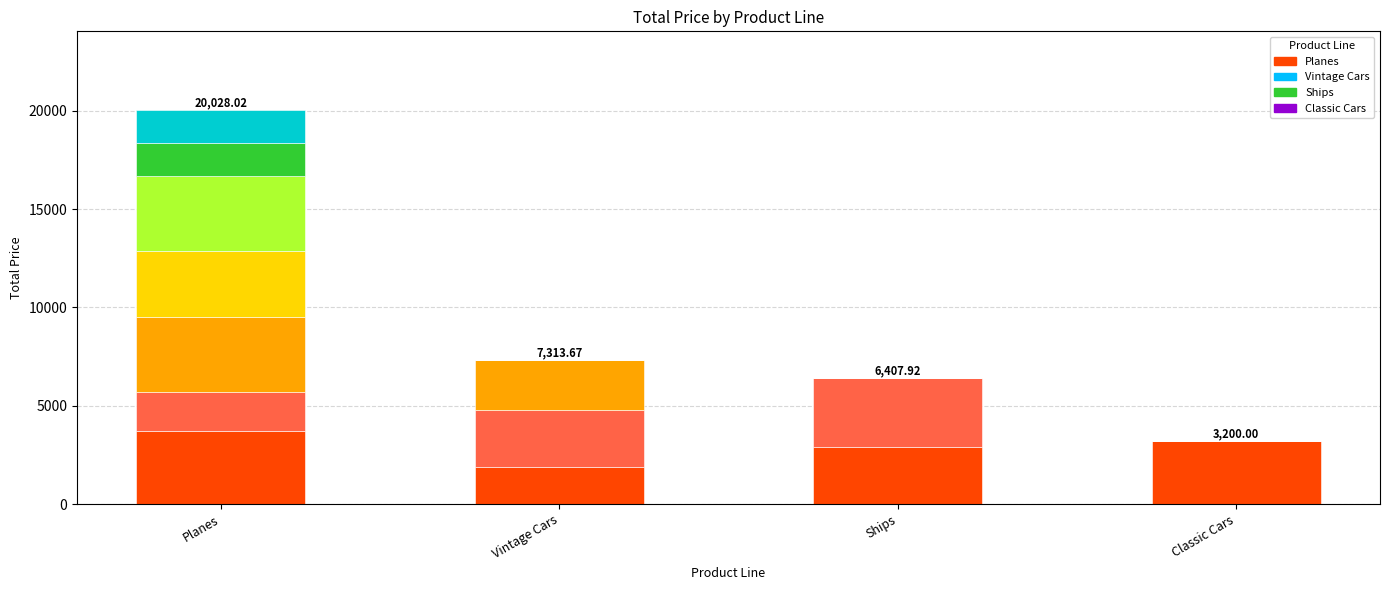

What value does the data have at Classic Cars?

3200.0